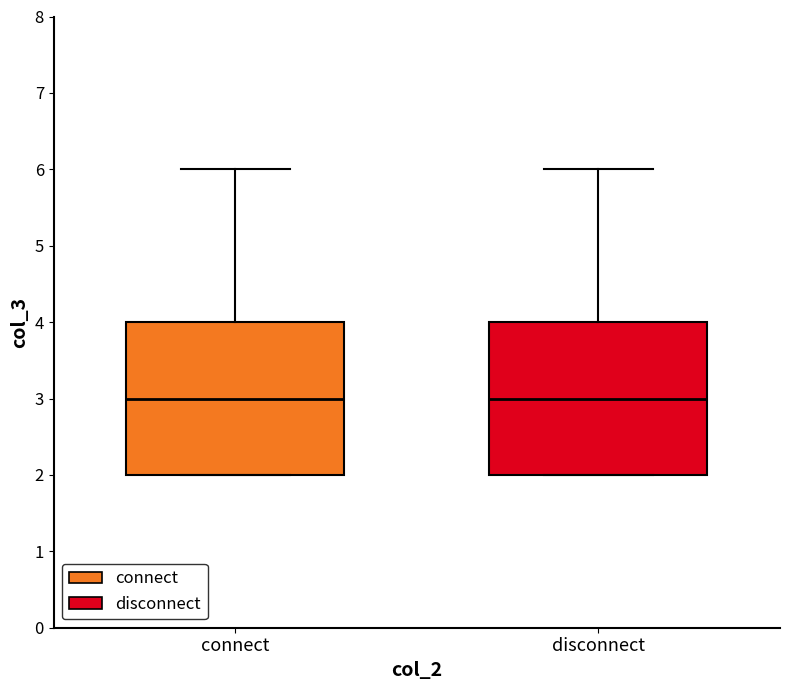

Where does the upper whisker of the box for connect end on the y-axis? The values are not printed on the chart, so give them approximately, as read against the axis.

6